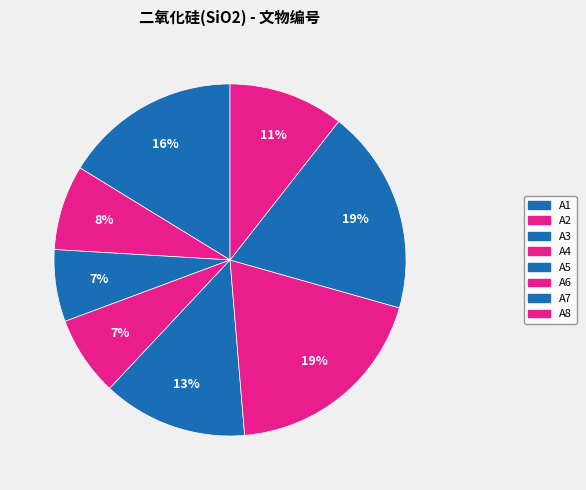

What is the smallest slice in the pie chart?

A3